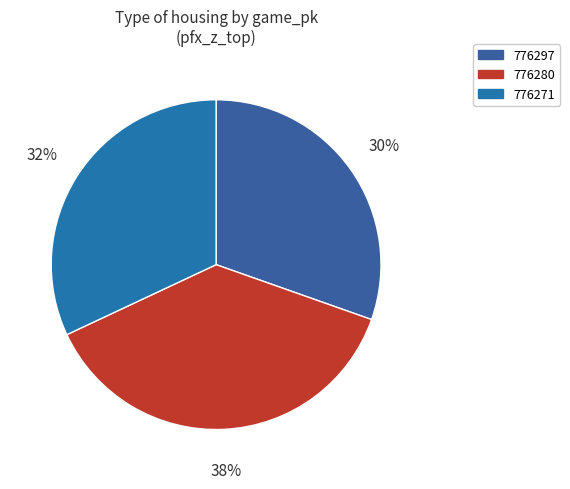

The 776271 slice represents 32% of the pie. True or false?

True